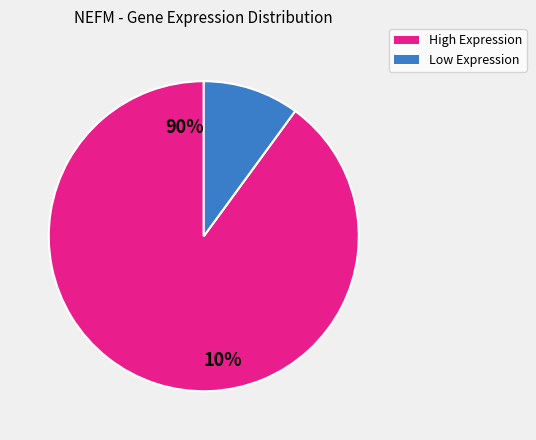

Is there a majority slice in this chart?

Yes